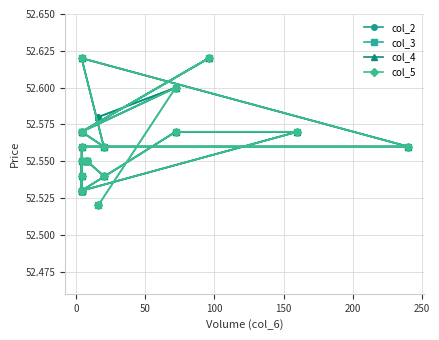

How many col_2 values are between 52 and 53?

19